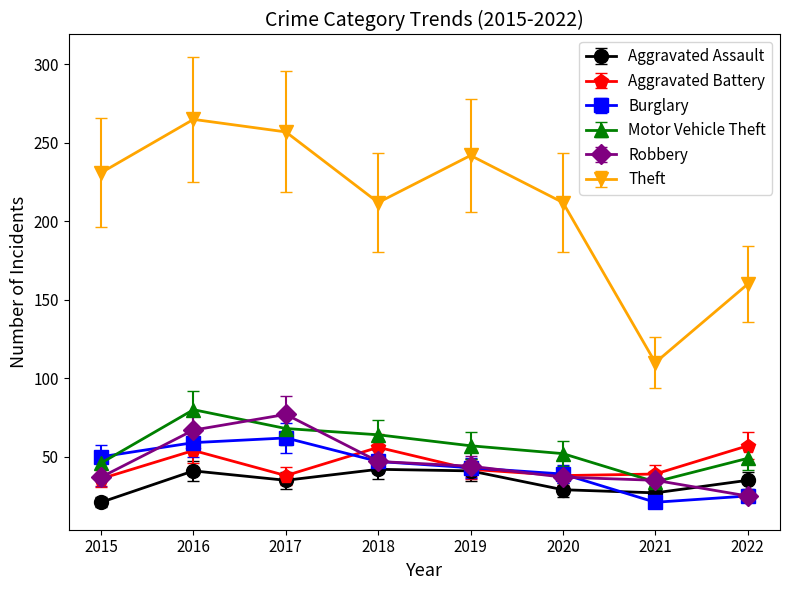

Is it true that Burglary equals 23 at 2020?

False